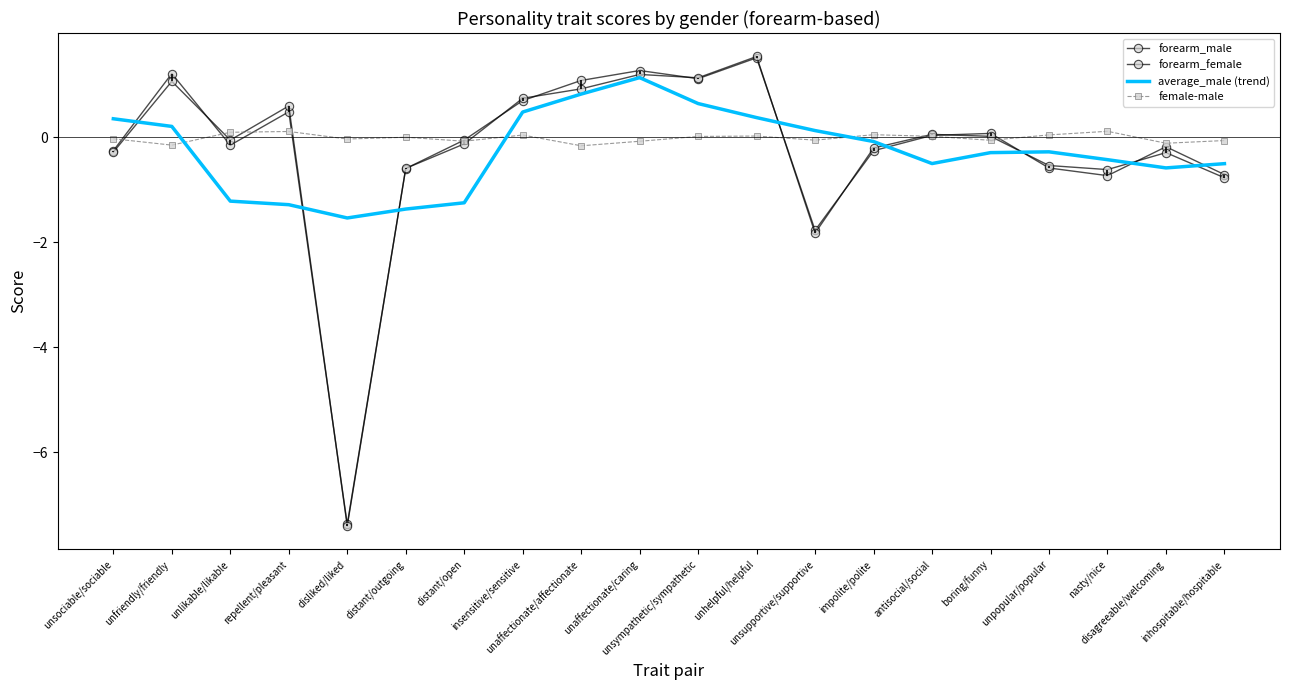

What is the label of the 18th point from the left?

nasty/nice